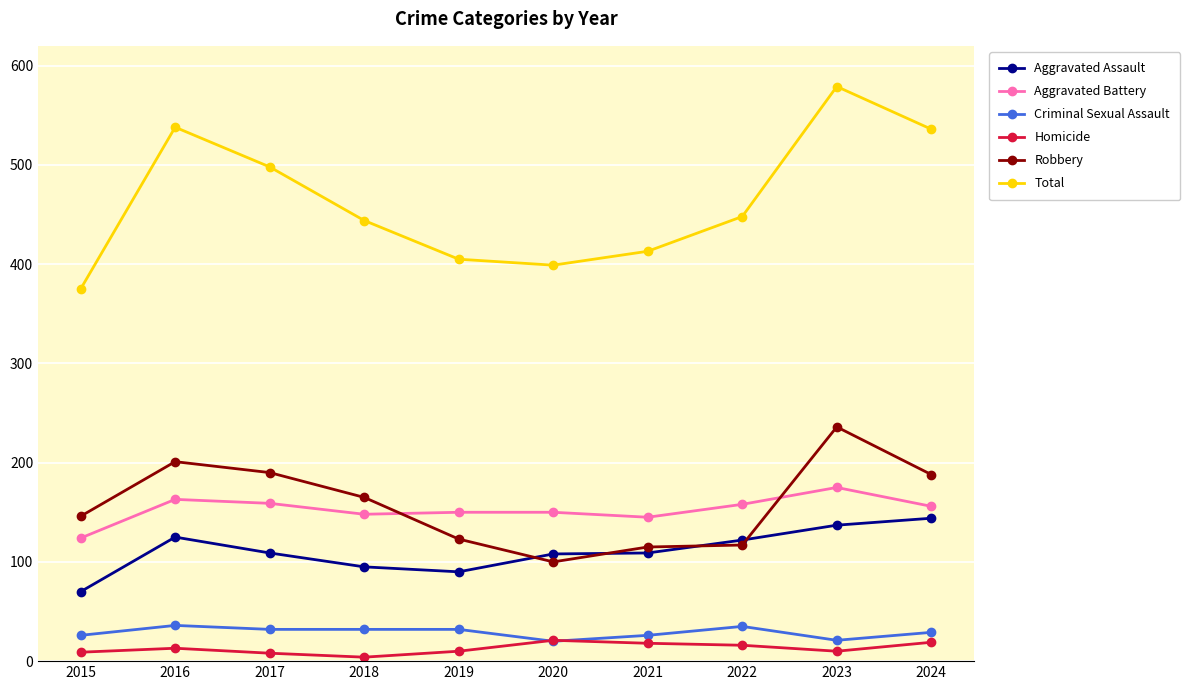

At which category does the chart reach its peak across all series?

2023